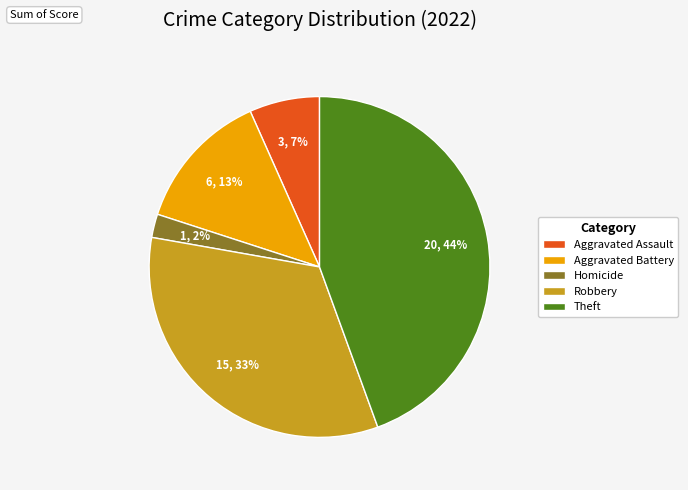

Does Robbery account for over 50% of the chart?

No